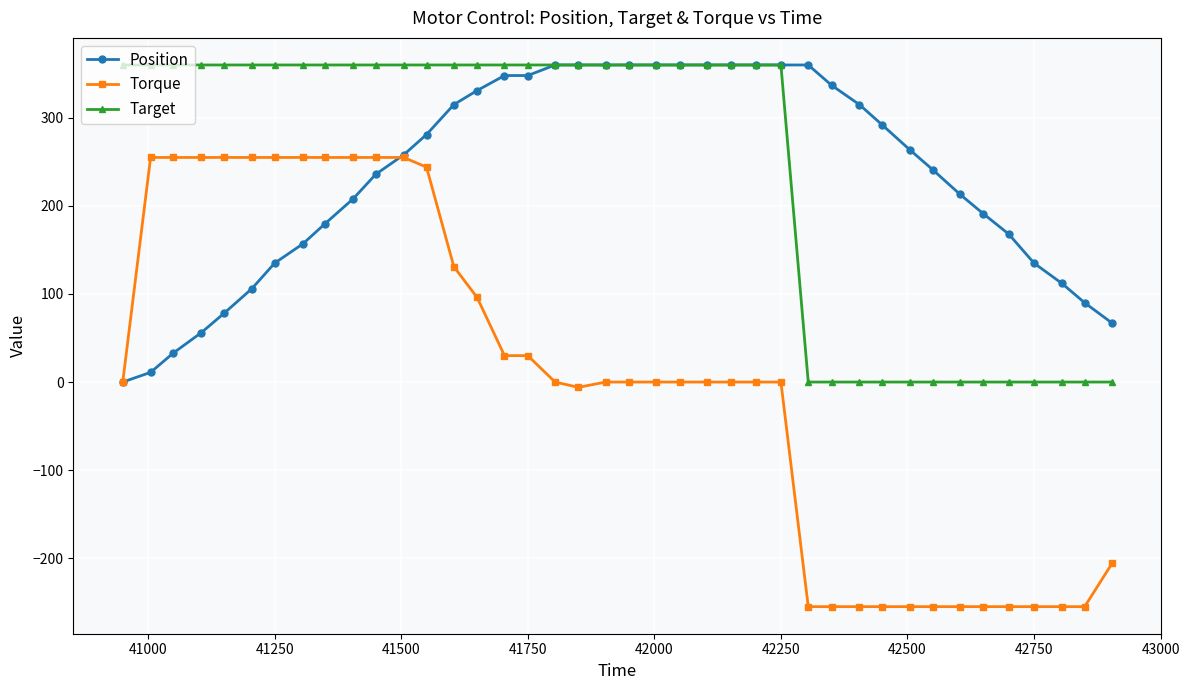

Which series has the largest range (max minus min)?

Torque